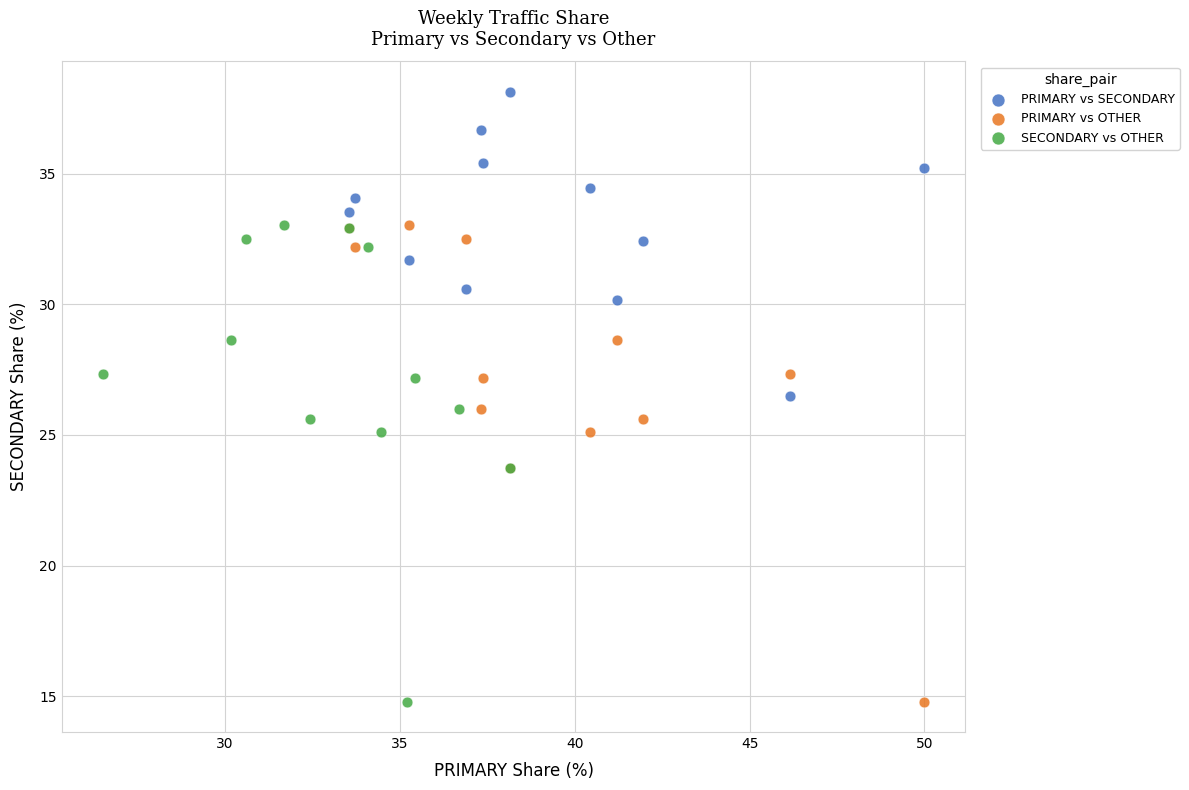

Which series reaches the maximum Y coordinate?

PRIMARY vs SECONDARY